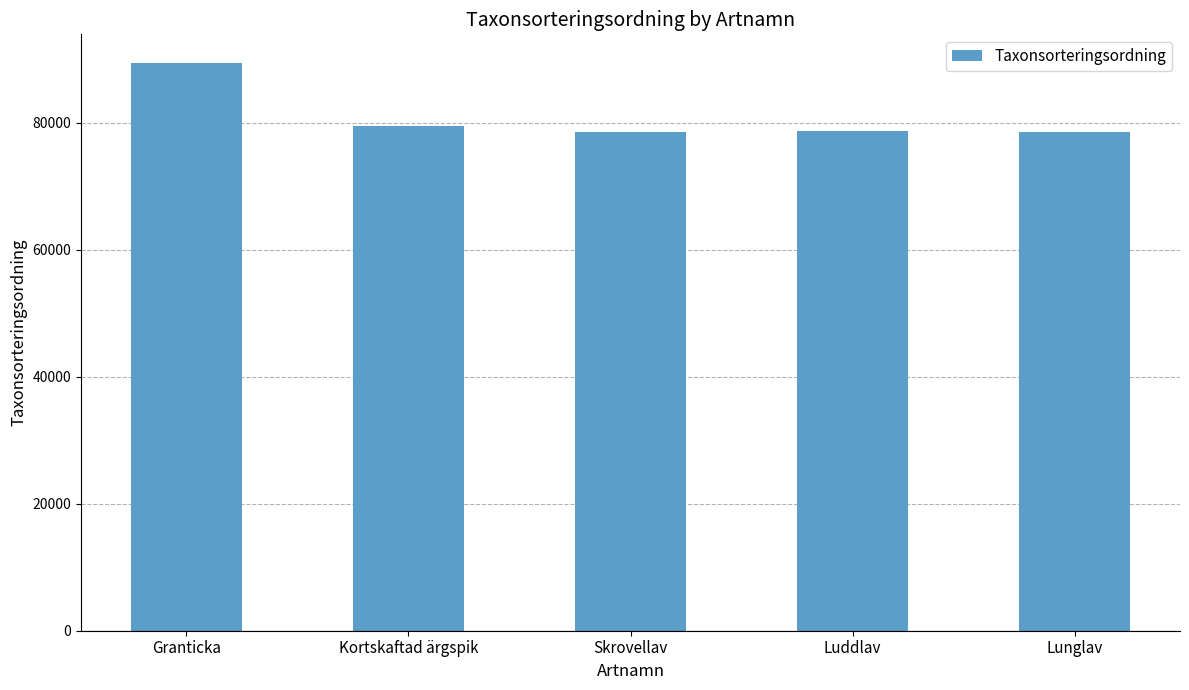

What is the change in value from Kortskaftad ärgspik to Lunglav?

-864